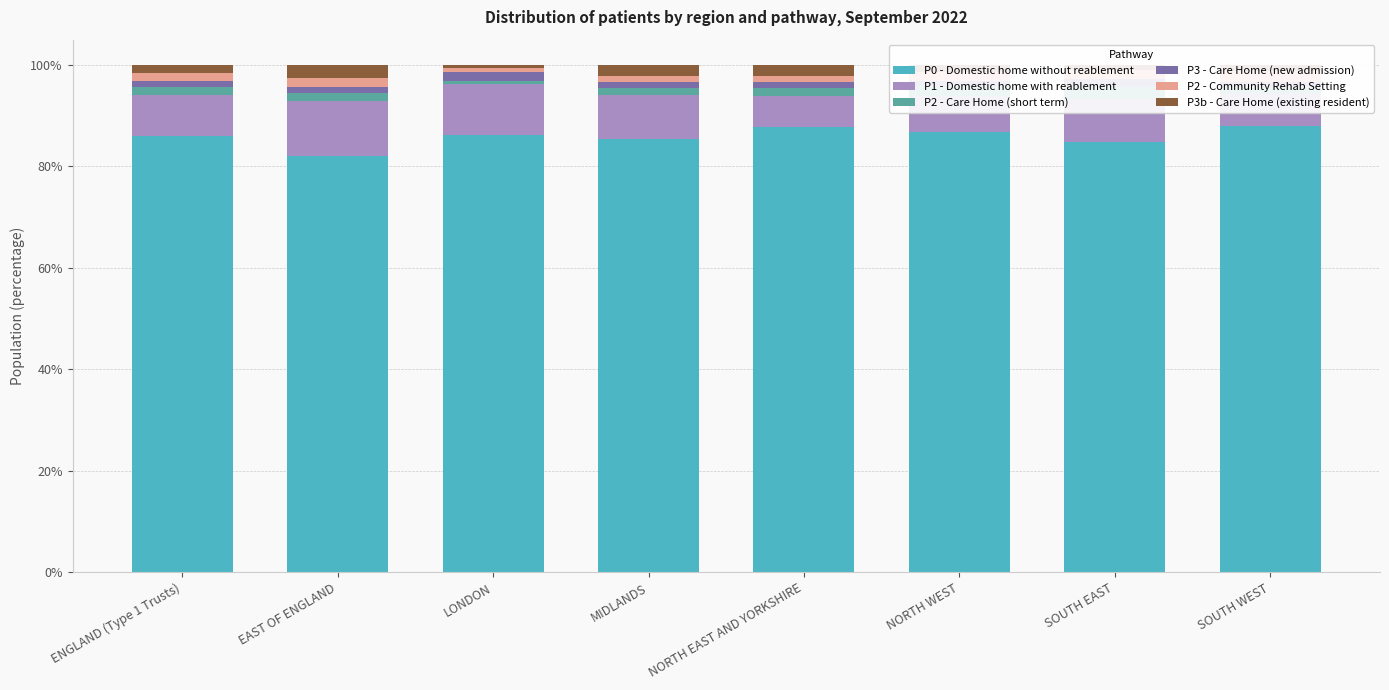

Which series has the largest total across all categories?

P0 - Domestic home without reablement